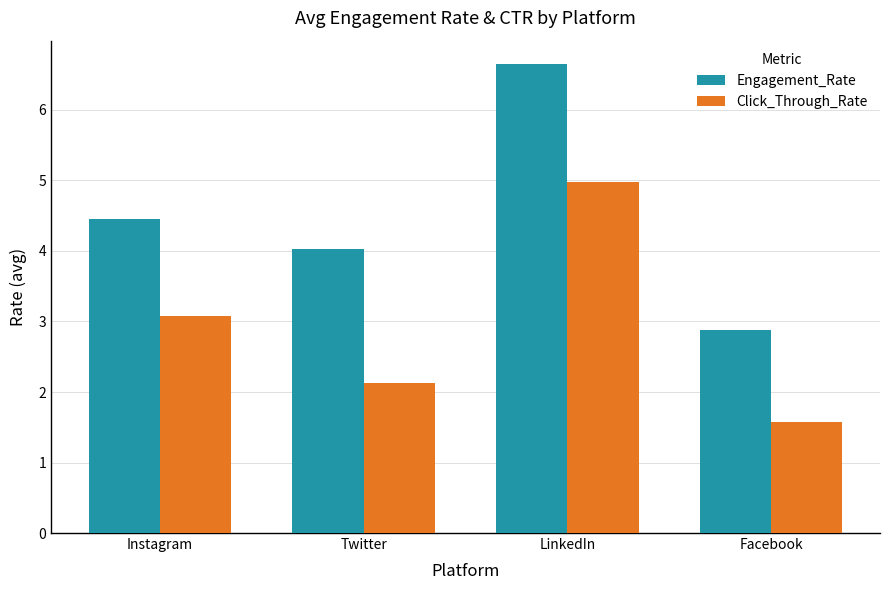

At which label does Click_Through_Rate reach its peak?

LinkedIn